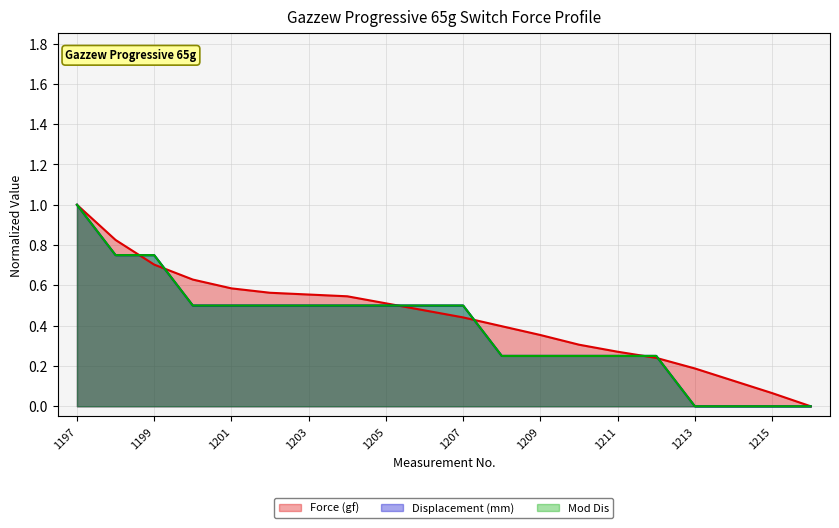

At how many categories does at least one series exceed 0?

19